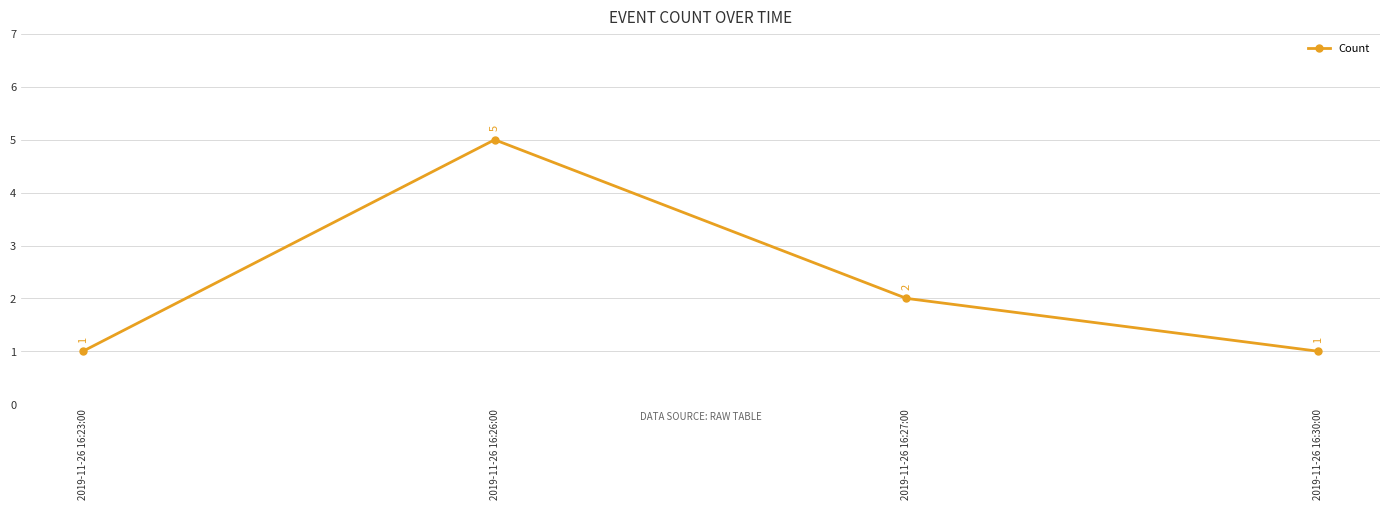

What is the value of the 1st point from the left?

1